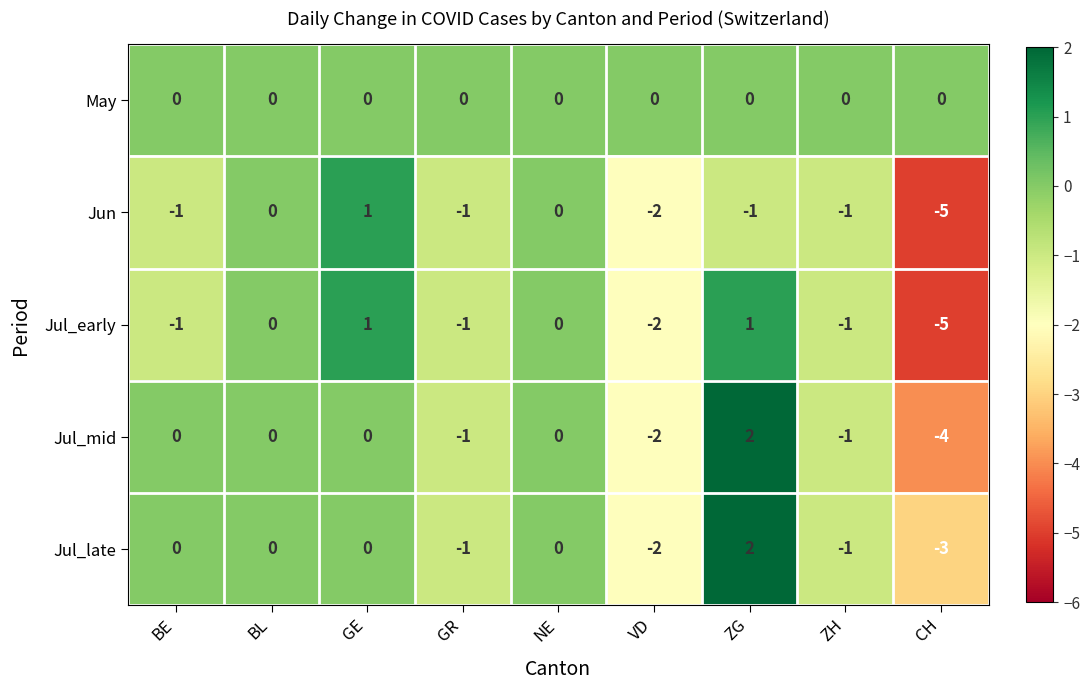

Which label corresponds to the largest value in the chart?

ZG